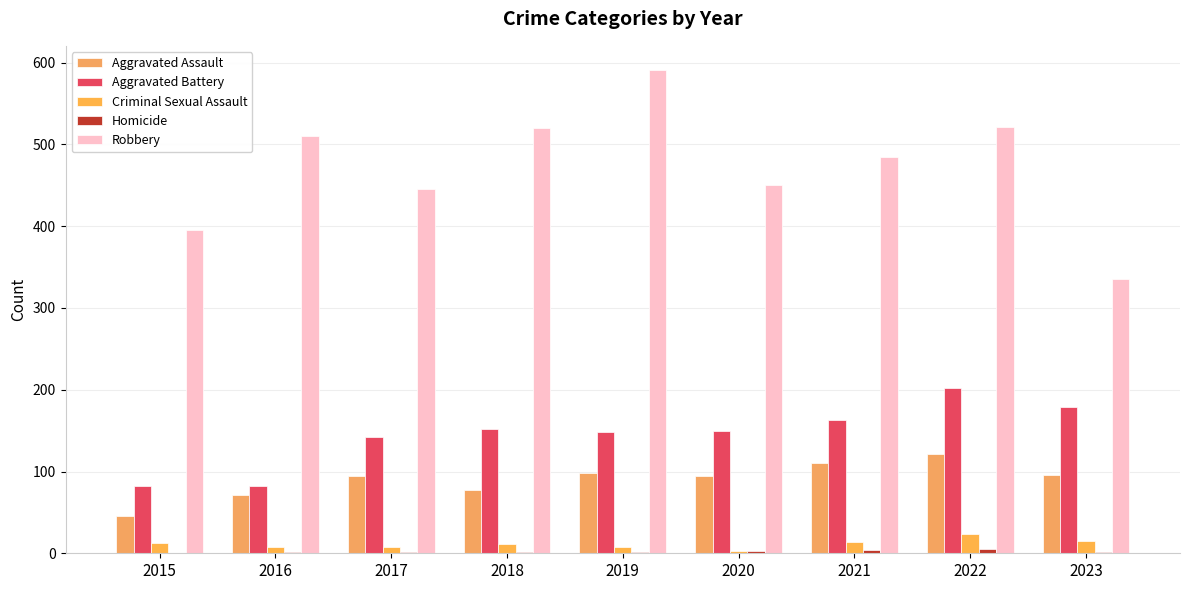

How many groups of bars are there?

9